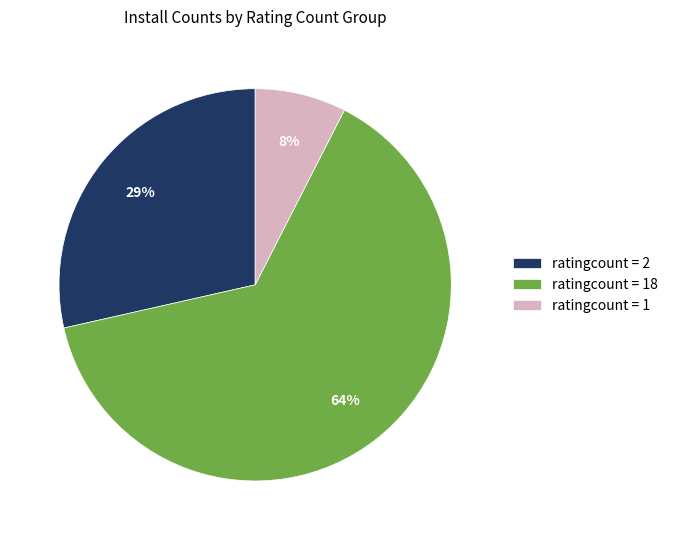

Is the sum of ratingcount = 18 and ratingcount = 1 greater than half?

Yes